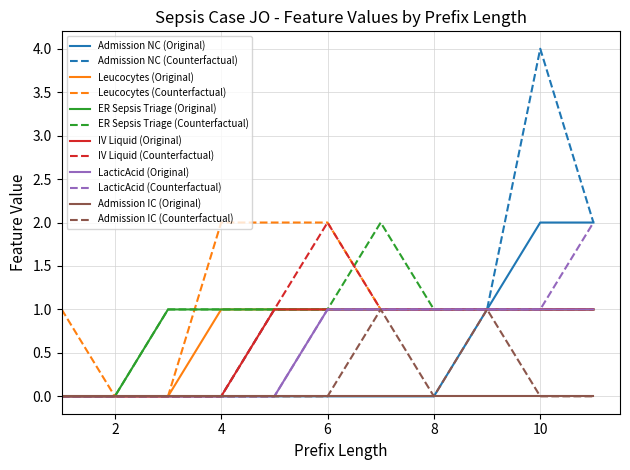

Which series has the largest range (max minus min)?

Admission NC (Counterfactual)